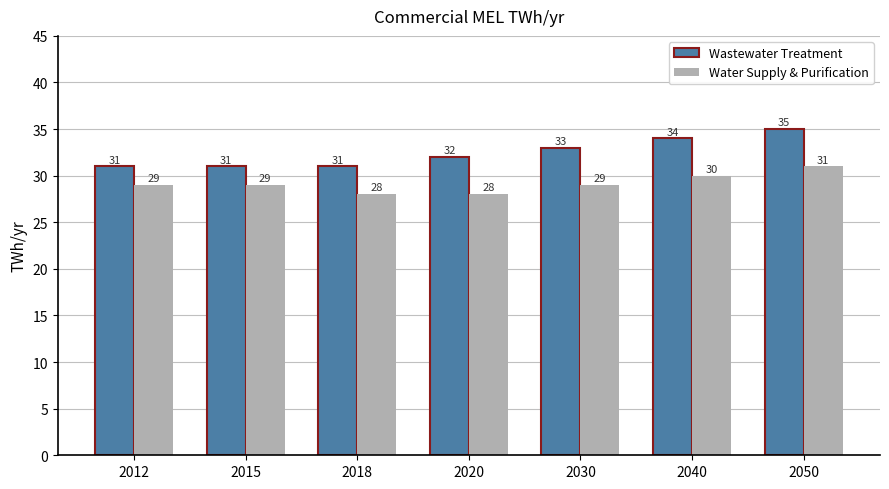

How many bars are there in each group?

2